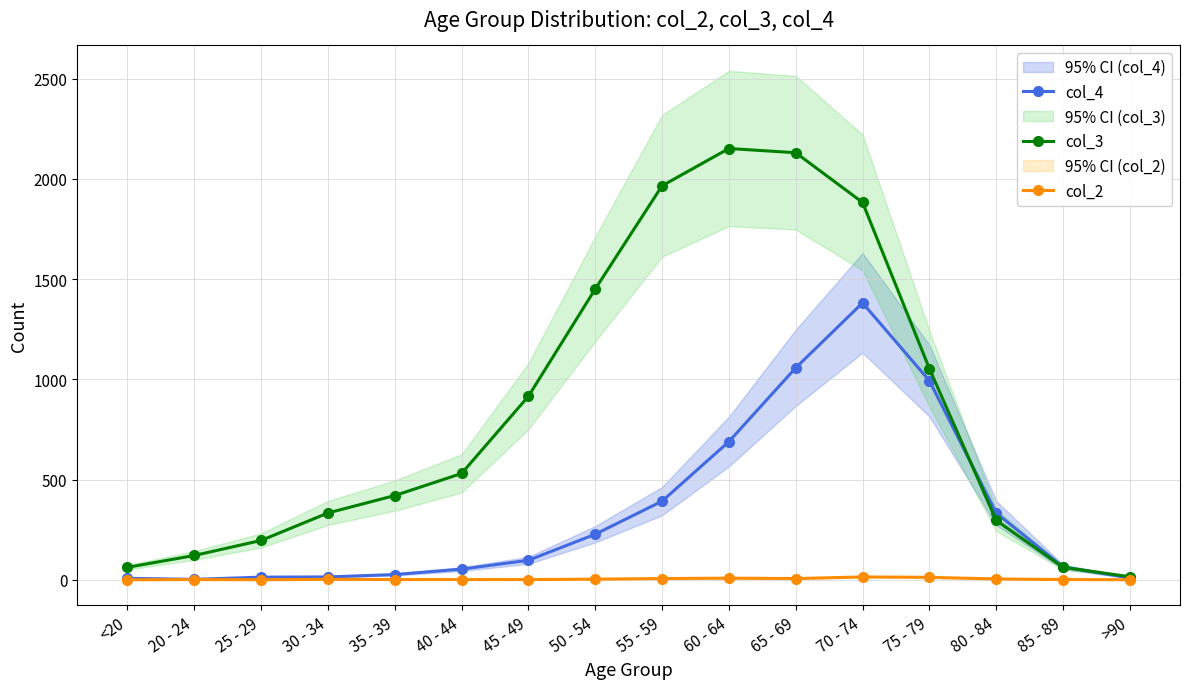

Reading left to right, transcribe all the data shown in this chart.

col_4: <20=7	20 - 24=2	25 - 29=13	30 - 34=14	35 - 39=26	40 - 44=53	45 - 49=97	50 - 54=227	55 - 59=392	60 - 64=689	65 - 69=1057	70 - 74=1381	75 - 79=993	80 - 84=333	85 - 89=64	>90=9
col_3: <20=62	20 - 24=121	25 - 29=196	30 - 34=333	35 - 39=420	40 - 44=530	45 - 49=915	50 - 54=1450	55 - 59=1965	60 - 64=2151	65 - 69=2130	70 - 74=1882	75 - 79=1053	80 - 84=296	85 - 89=62	>90=15
col_2: <20=0	20 - 24=1	25 - 29=0	30 - 34=2	35 - 39=1	40 - 44=1	45 - 49=1	50 - 54=3	55 - 59=6	60 - 64=8	65 - 69=6	70 - 74=14	75 - 79=12	80 - 84=4	85 - 89=1	>90=0